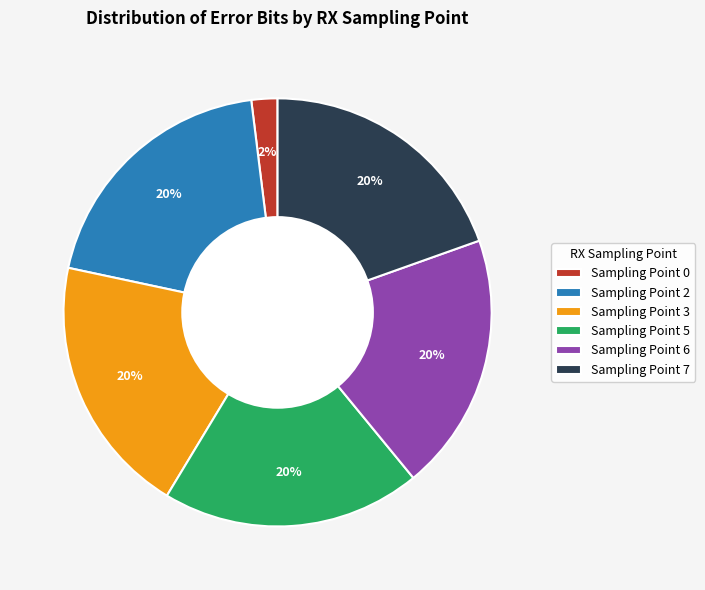

Which slice is the smallest?

Sampling Point 0